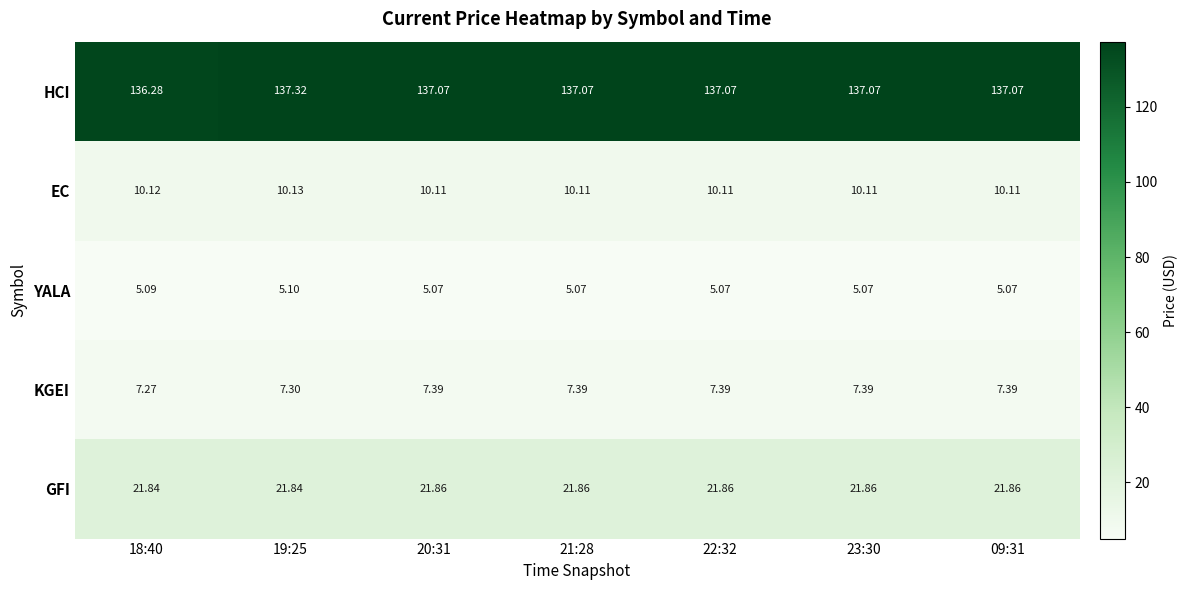

Which series has the largest total across all categories?

HCI